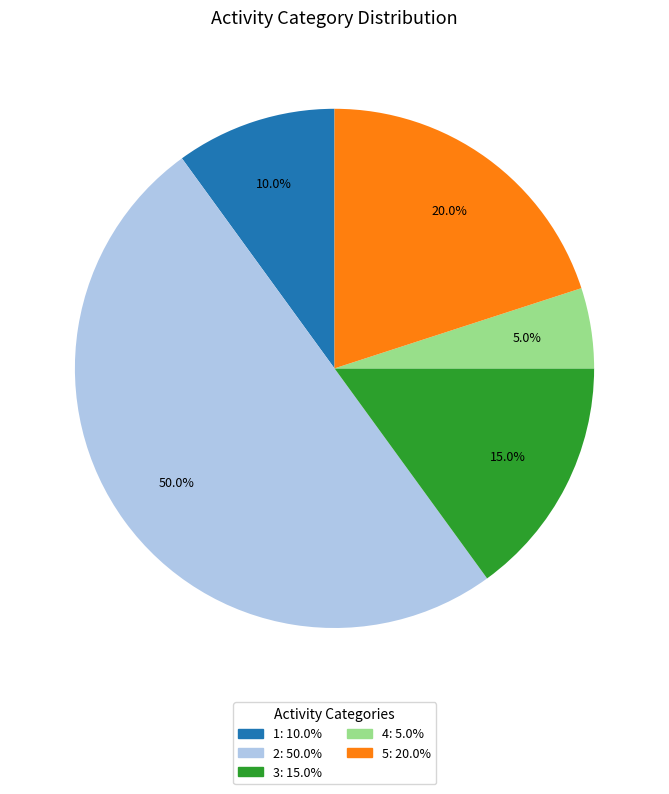

To the nearest percent, what percentage of the pie is 5?

20%